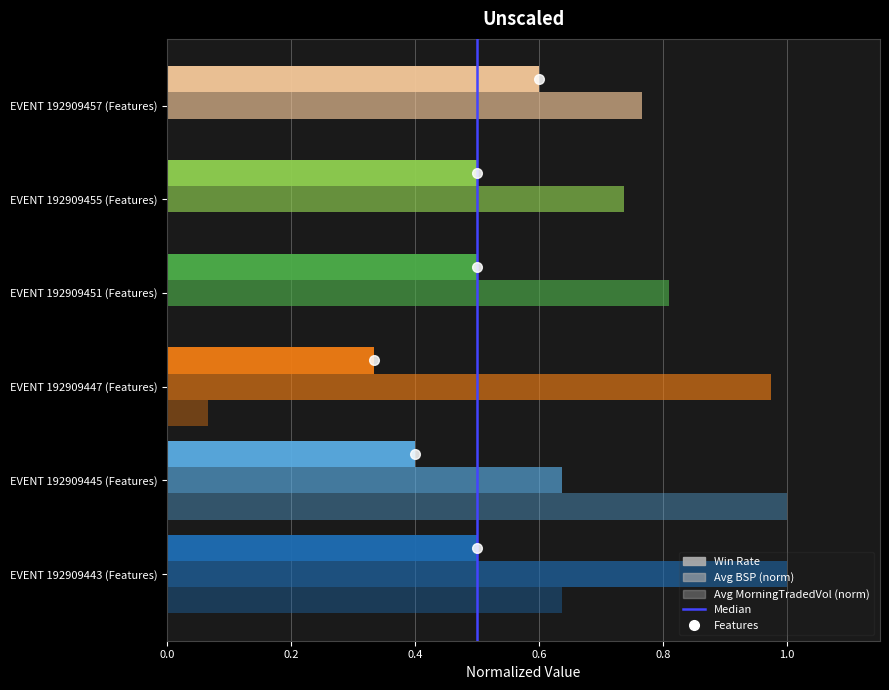

Which series has the largest total across all categories?

Avg BSP